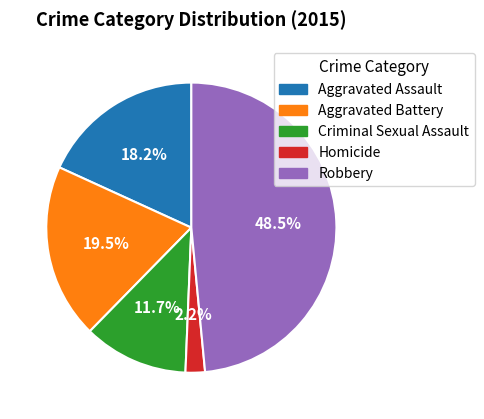

Count the number of slices in the pie.

5